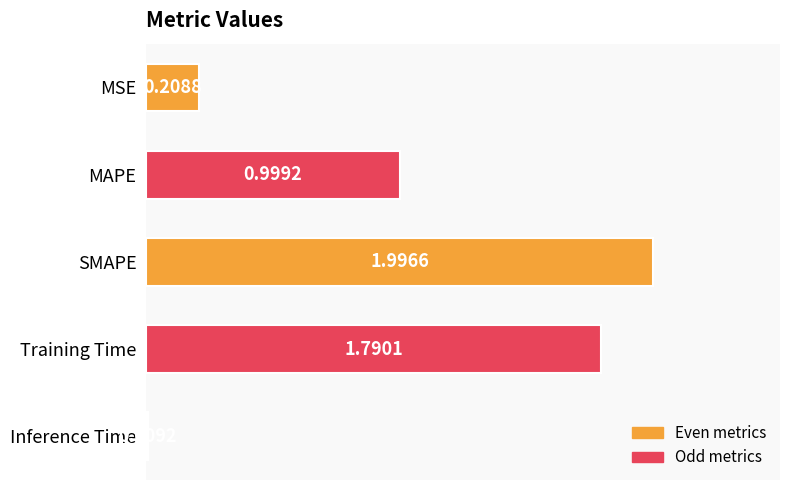

What is the difference between the maximum and minimum values?

2.0